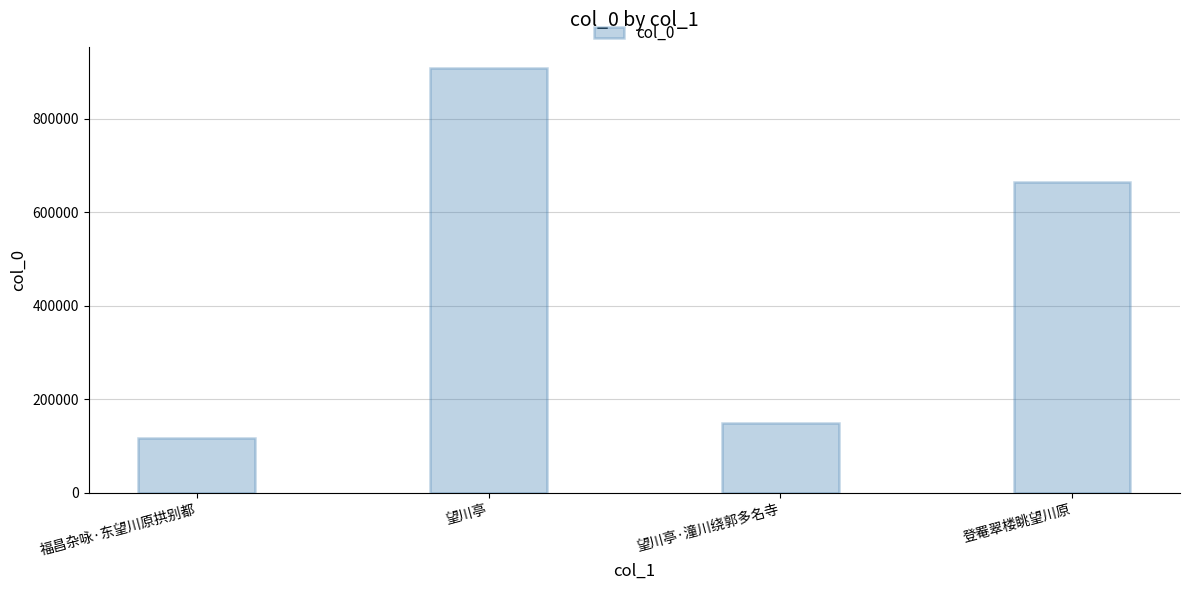

Approximately how many times larger is the value at 登罨翠楼眺望川原 compared to 望川亭·潼川绕郭多名寺?

4.4